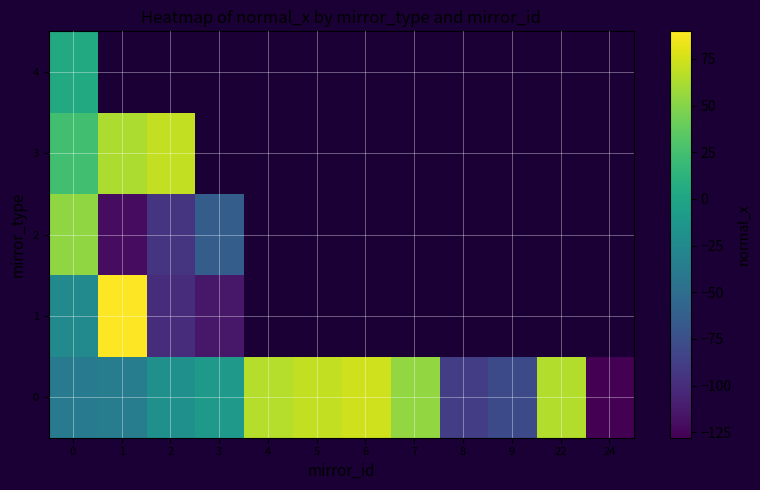

Is it true that row_4 equals 1.7 at 0?

False